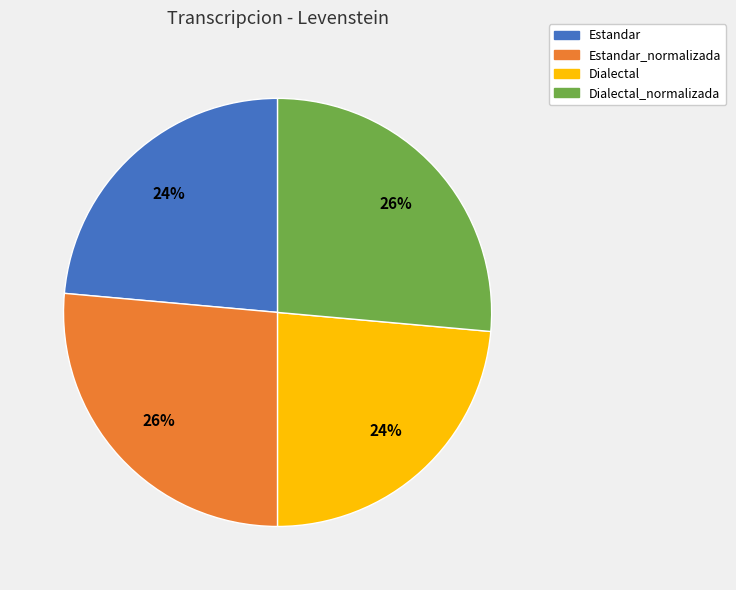

To the nearest percent, what is the average slice percentage?

25%